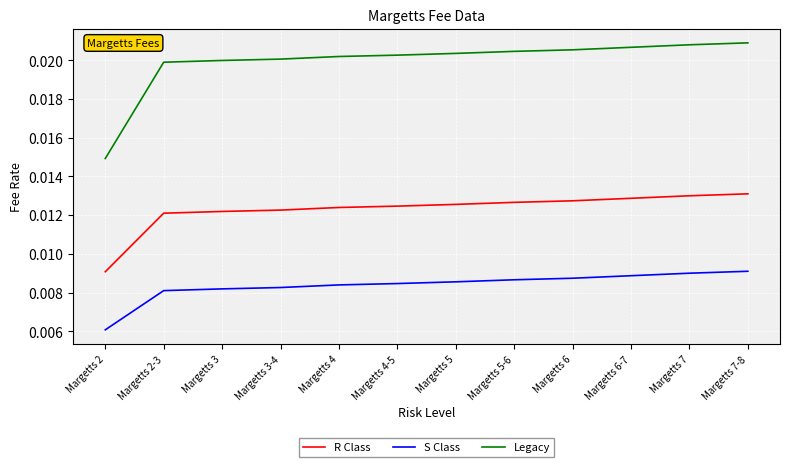

At which label is S Class closest to 0?

Margetts 2